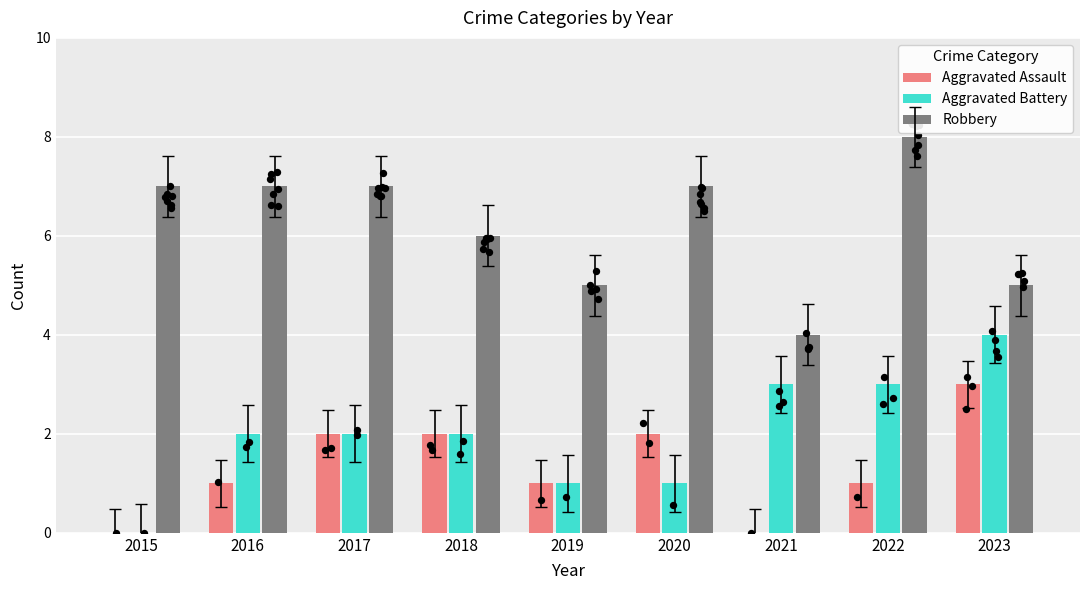

What are all the series names shown in the legend?

Aggravated Assault, Aggravated Battery, Robbery